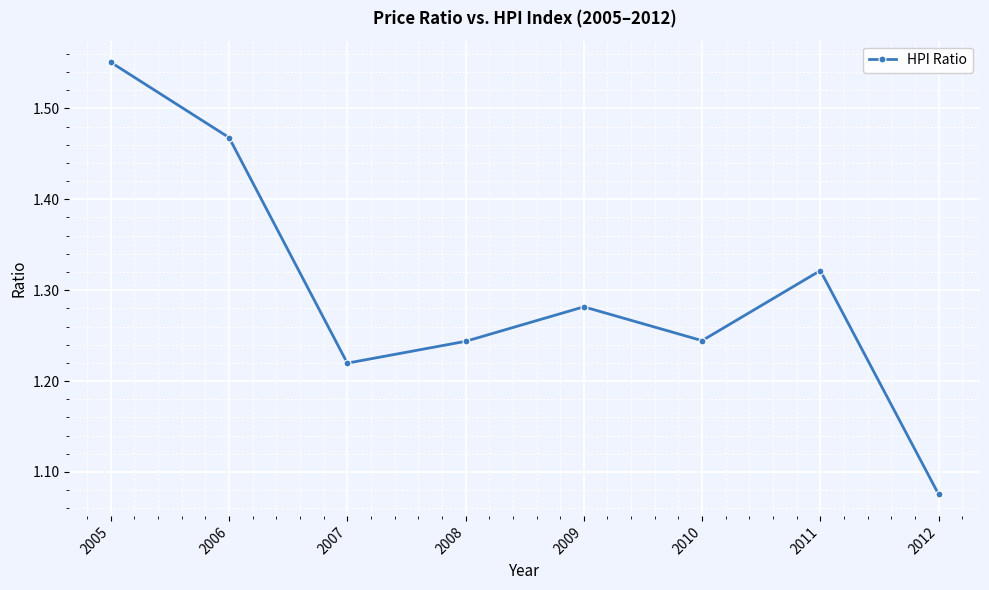

True or false: the data shows 0.7 at 2009.

False